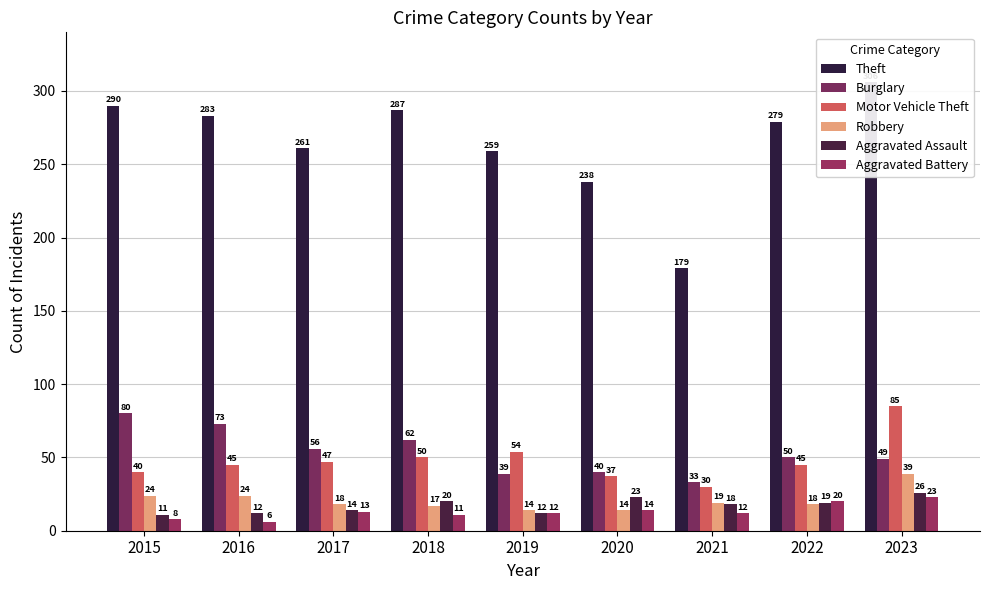

What are all the series names shown in the legend?

Theft, Burglary, Motor Vehicle Theft, Robbery, Aggravated Assault, Aggravated Battery